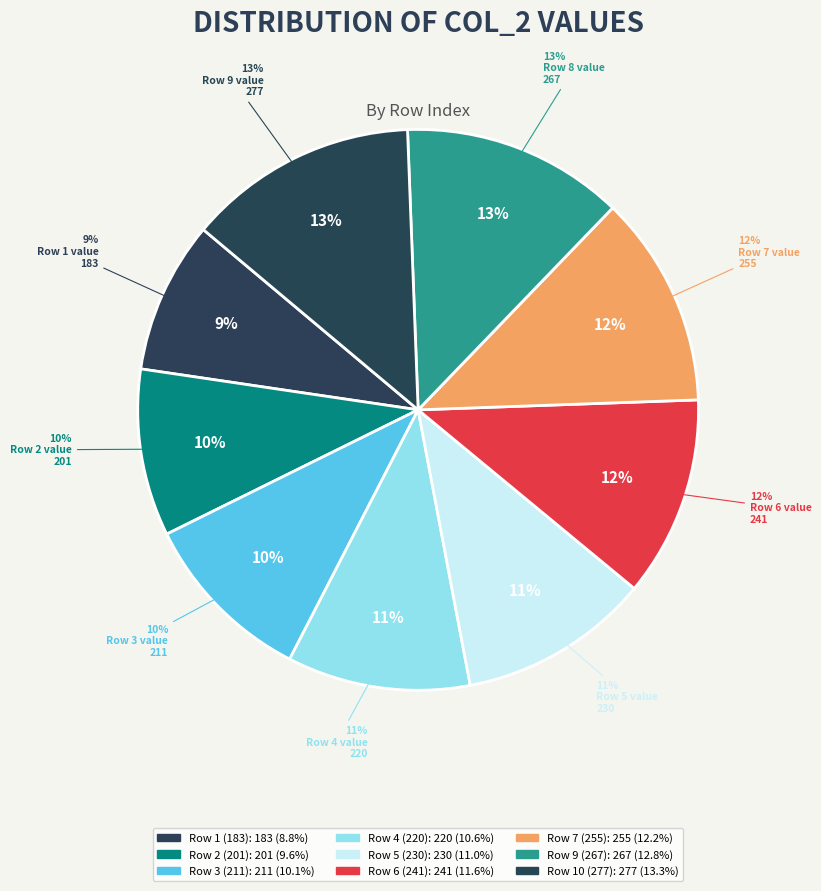

Does Row 2 (201) represent more than half of the total?

No